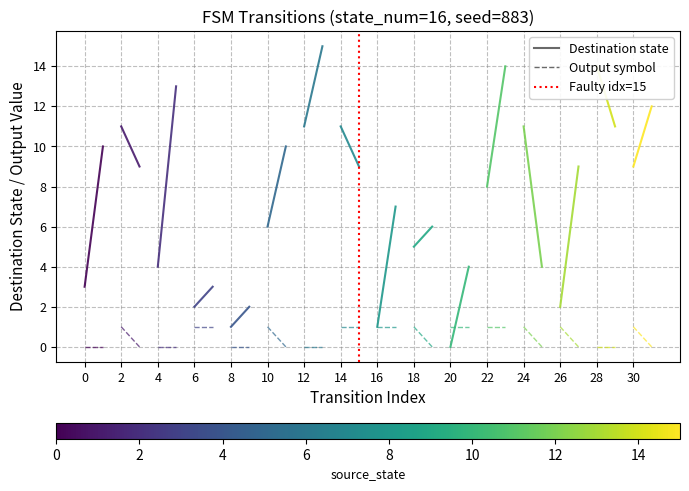

What is the average value of the state 0 series?

6